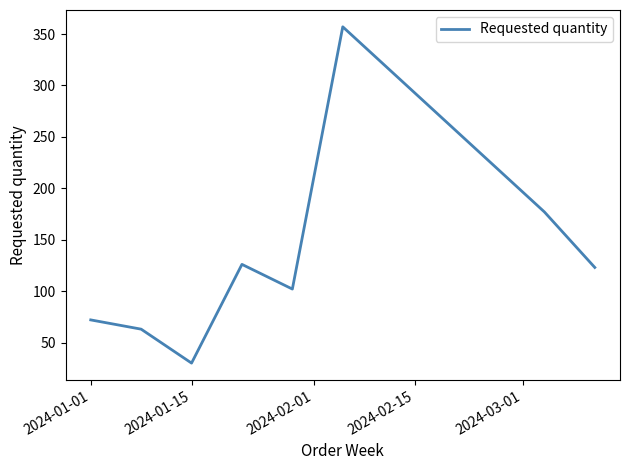

What is the greatest value displayed?

357